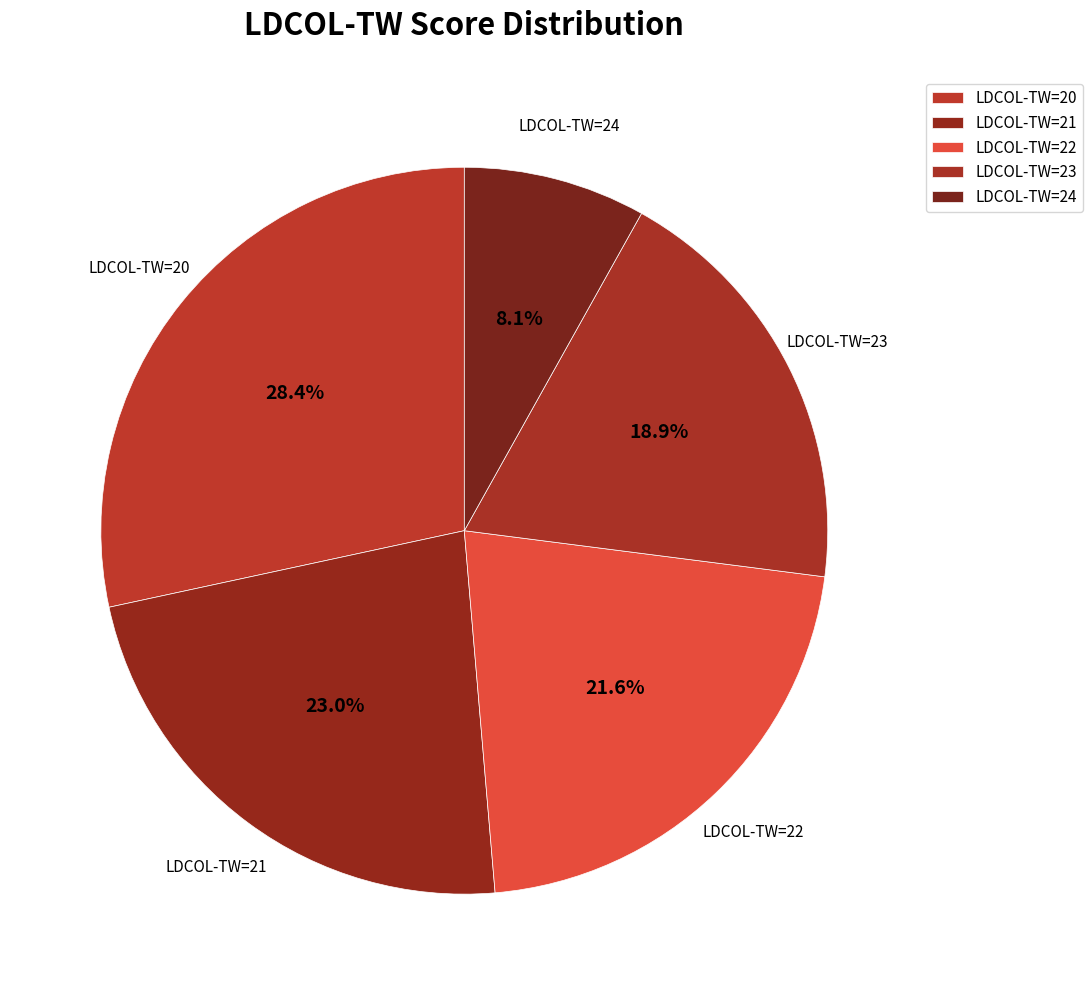

How many slices are in this pie chart?

5